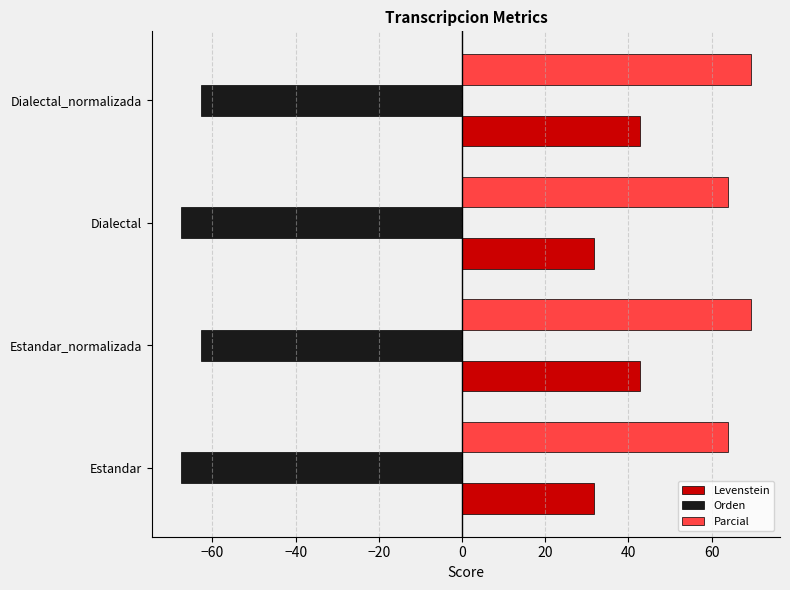

Which series has the widest spread of values?

Levenstein